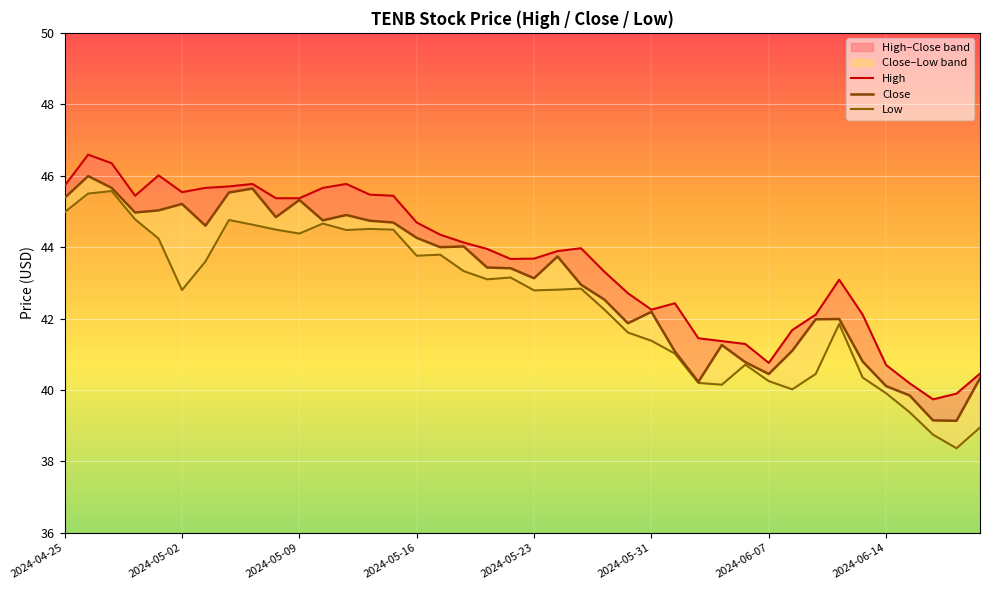

Reading left to right, what are all the values shown in this chart?

High: 45.7	46.6	46.3	45.4	46.0	45.5	45.7	45.7	45.8	45.4	45.4	45.7	45.8	45.5	45.4	44.7	44.3	44.1	44.0	43.7	43.7	43.9	44.0	43.3	42.7	42.2	42.4	41.5	41.4	41.3	40.8	41.7	42.1	43.1	42.1	40.7	40.2	39.7	39.9	40.5
Close: 45.4	46.0	45.7	45.0	45.0	45.2	44.6	45.5	45.6	44.8	45.3	44.8	44.9	44.7	44.7	44.3	44.0	44.0	43.4	43.4	43.1	43.7	43.0	42.5	41.9	42.2	41.1	40.2	41.3	40.8	40.5	41.1	42.0	42.0	40.8	40.1	39.8	39.2	39.1	40.3
Low: 45.0	45.5	45.6	44.8	44.2	42.8	43.6	44.8	44.6	44.5	44.4	44.7	44.5	44.5	44.5	43.8	43.8	43.3	43.1	43.2	42.8	42.8	42.8	42.2	41.6	41.4	41.0	40.2	40.2	40.7	40.2	40.0	40.5	41.8	40.3	39.9	39.4	38.8	38.4	39.0